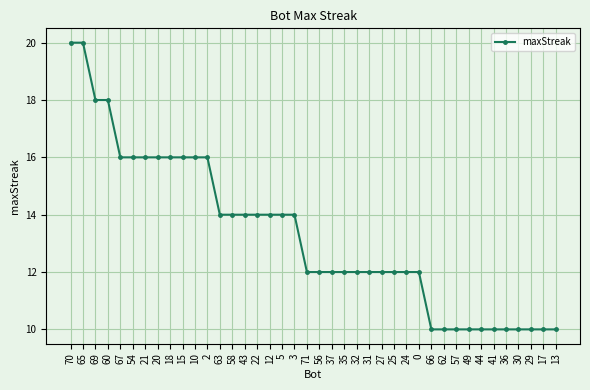

What is the label of the 30th point from the left?

66